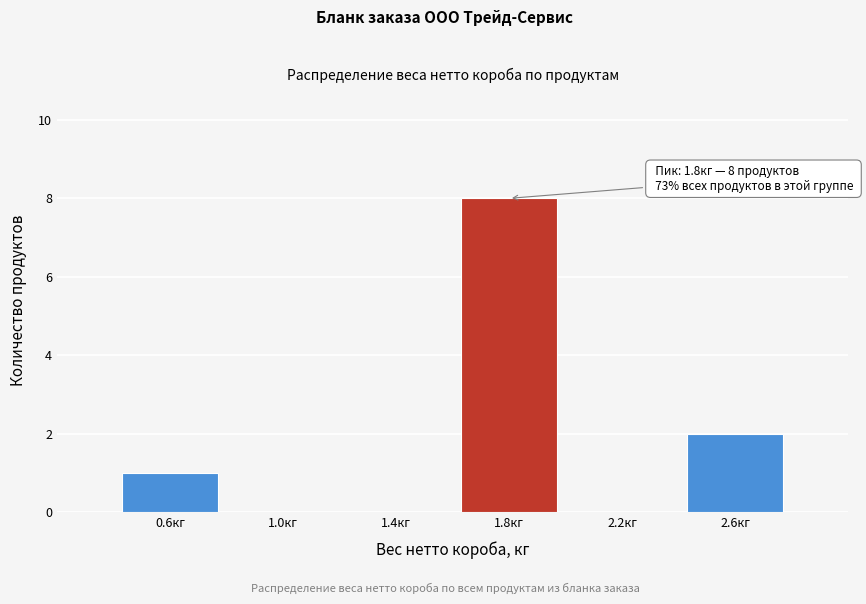

Which range on the x-axis has the tallest bar?

1.6 to 2.0